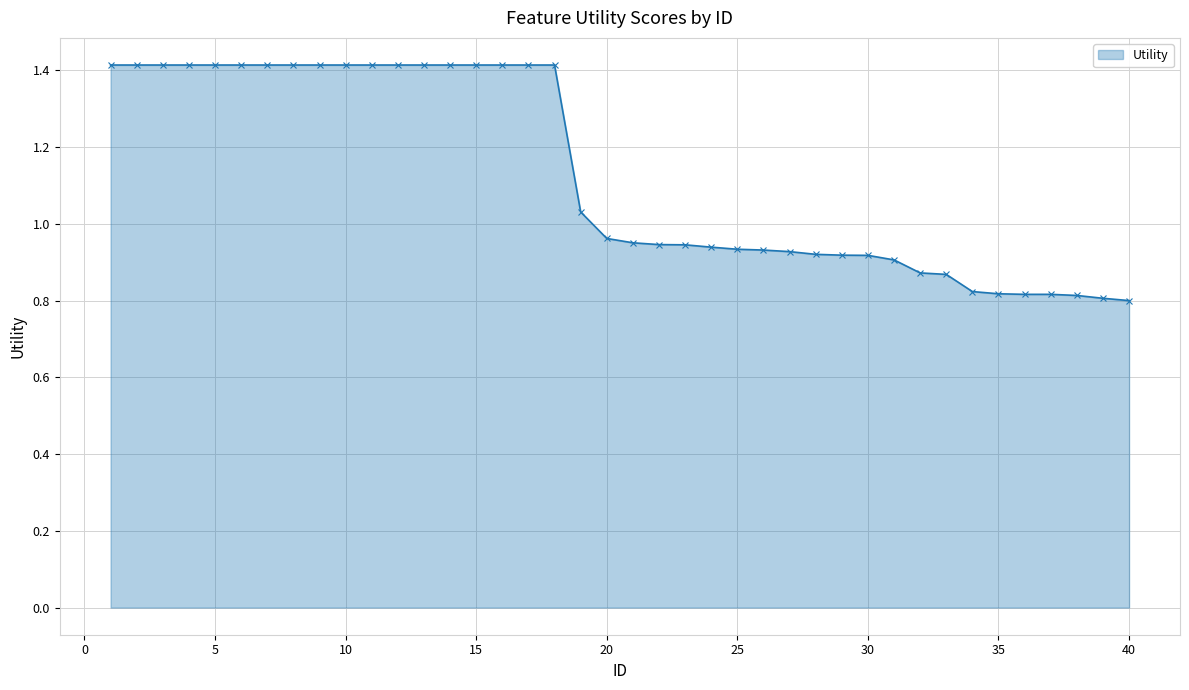

What is the sum of all values?

45.1